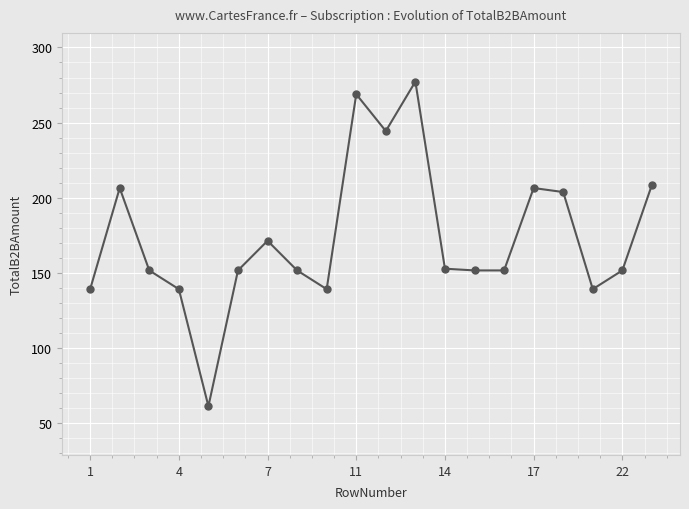

True or false: there are more than 1 points higher than both neighbors.

True